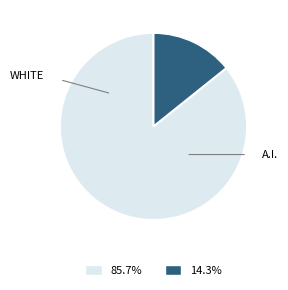

How many segments does this pie chart have?

2